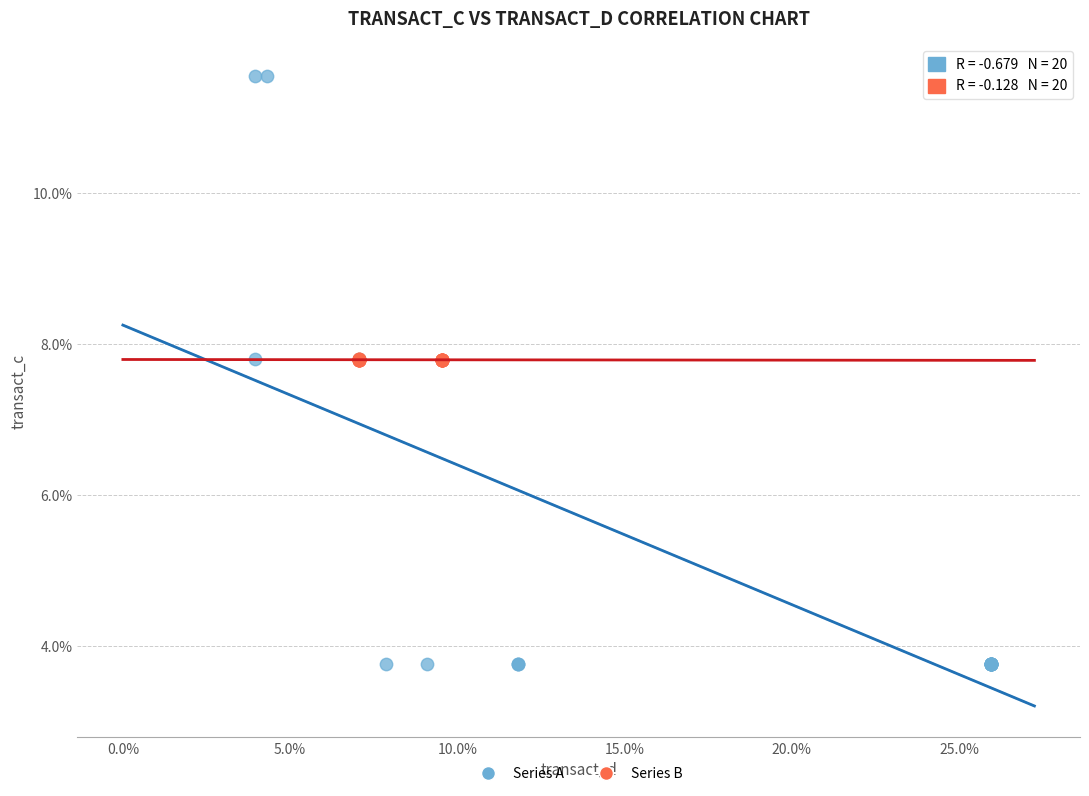

Which series reaches the minimum Y coordinate?

Series A